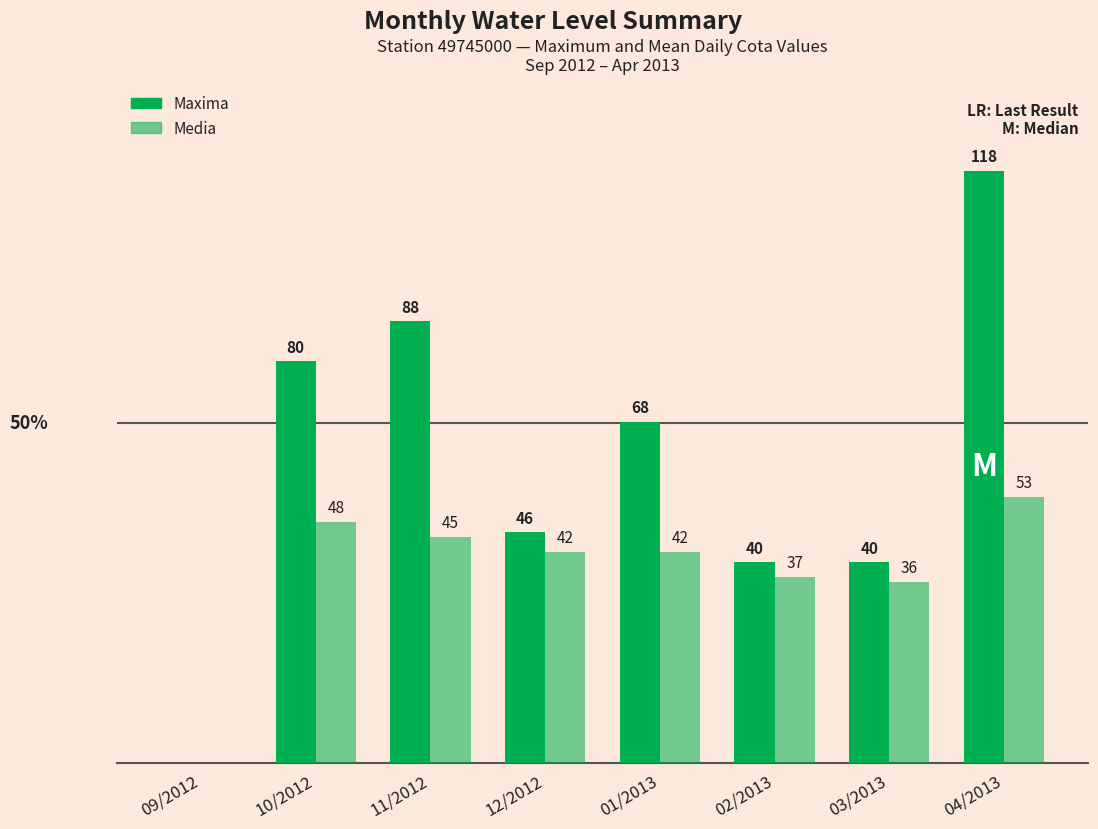

List the series in order of their overall mean, highest first.

Maxima, Media